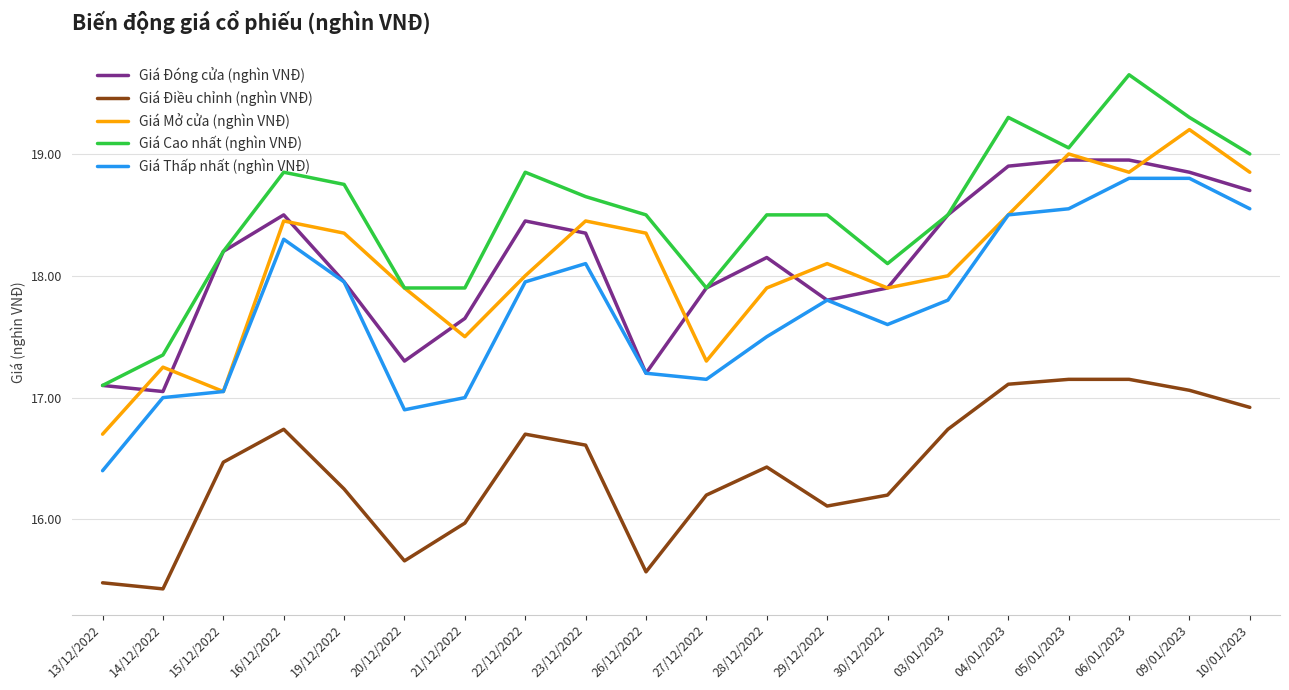

Which series has the largest total across all categories?

Giá Cao nhất (nghìn VNĐ)